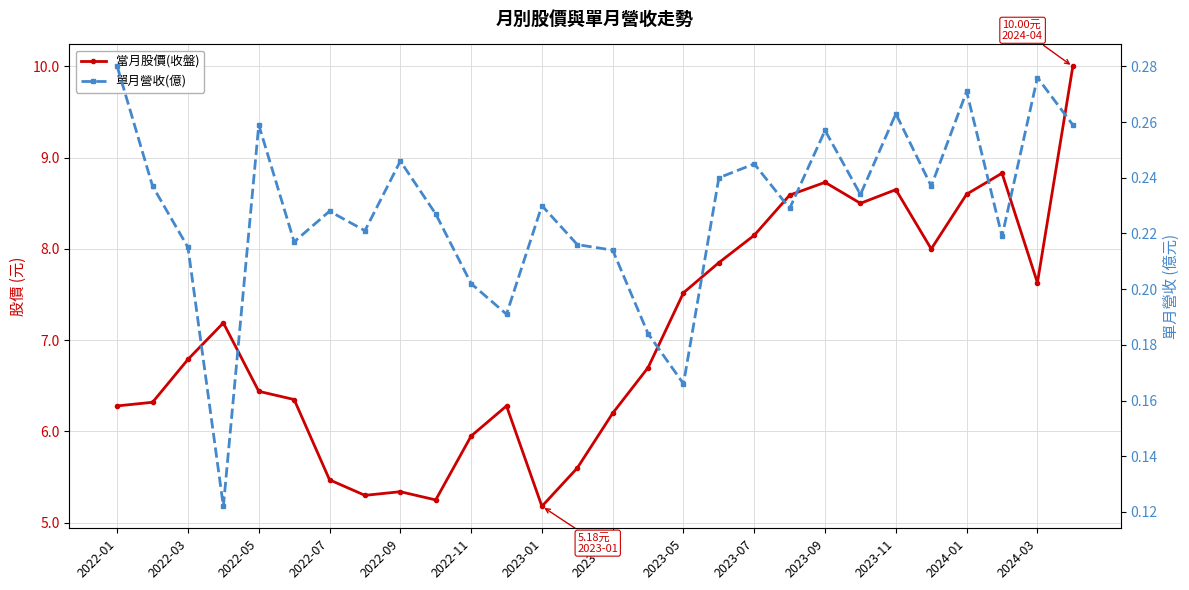

At which category does the chart reach its peak across all series?

27